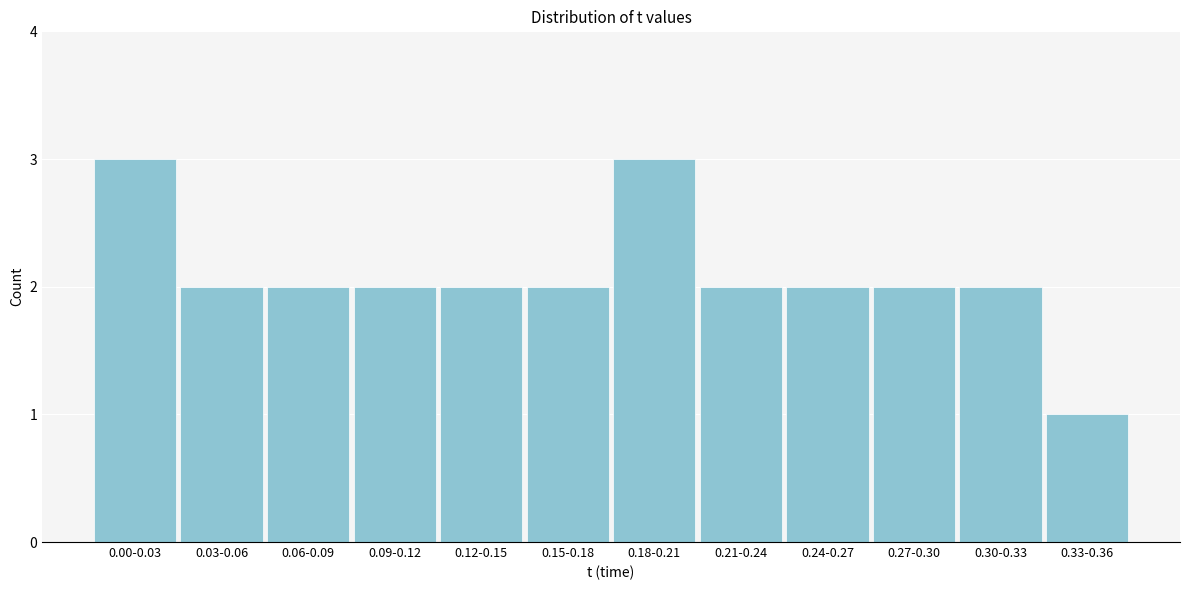

Reading right to left, what are all the values shown in this chart?

0.33-0.36=1	0.30-0.33=2	0.27-0.30=2	0.24-0.27=2	0.21-0.24=2	0.18-0.21=3	0.15-0.18=2	0.12-0.15=2	0.09-0.12=2	0.06-0.09=2	0.03-0.06=2	0.00-0.03=3